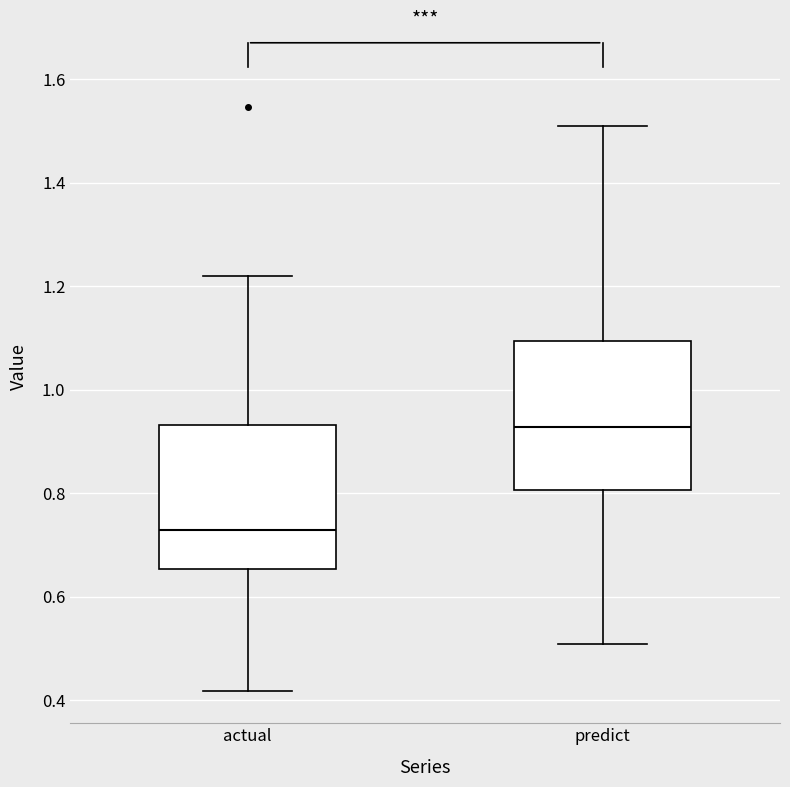

Reading left to right, transcribe this box plot: for each box, give where its median line is, the range the box spans, and where its two whiskers end, as read against the y-axis. The values are not printed on the chart, so give them approximately, as read against the axis.

actual: median 0.72, box 0.66 to 0.94, whiskers 0.42 to 1.22
predict: median 0.92, box 0.80 to 1.10, whiskers 0.50 to 1.50